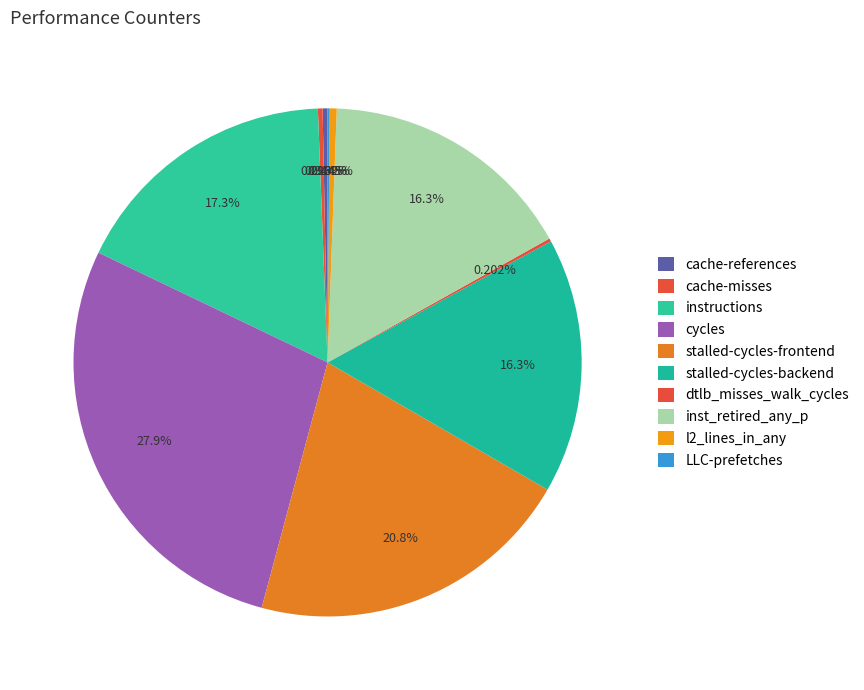

What percentage is the cycles slice, to the nearest percent?

28%